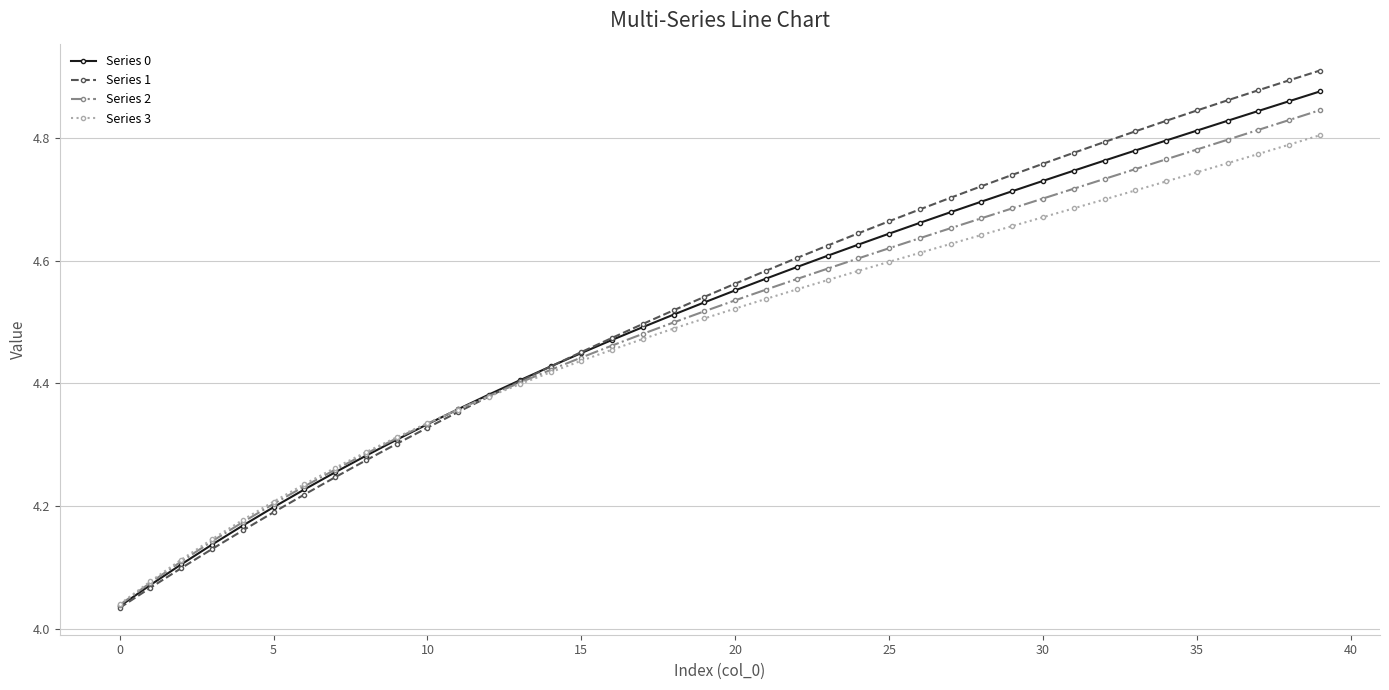

Does the chart display data point markers on the line(s)?

Yes